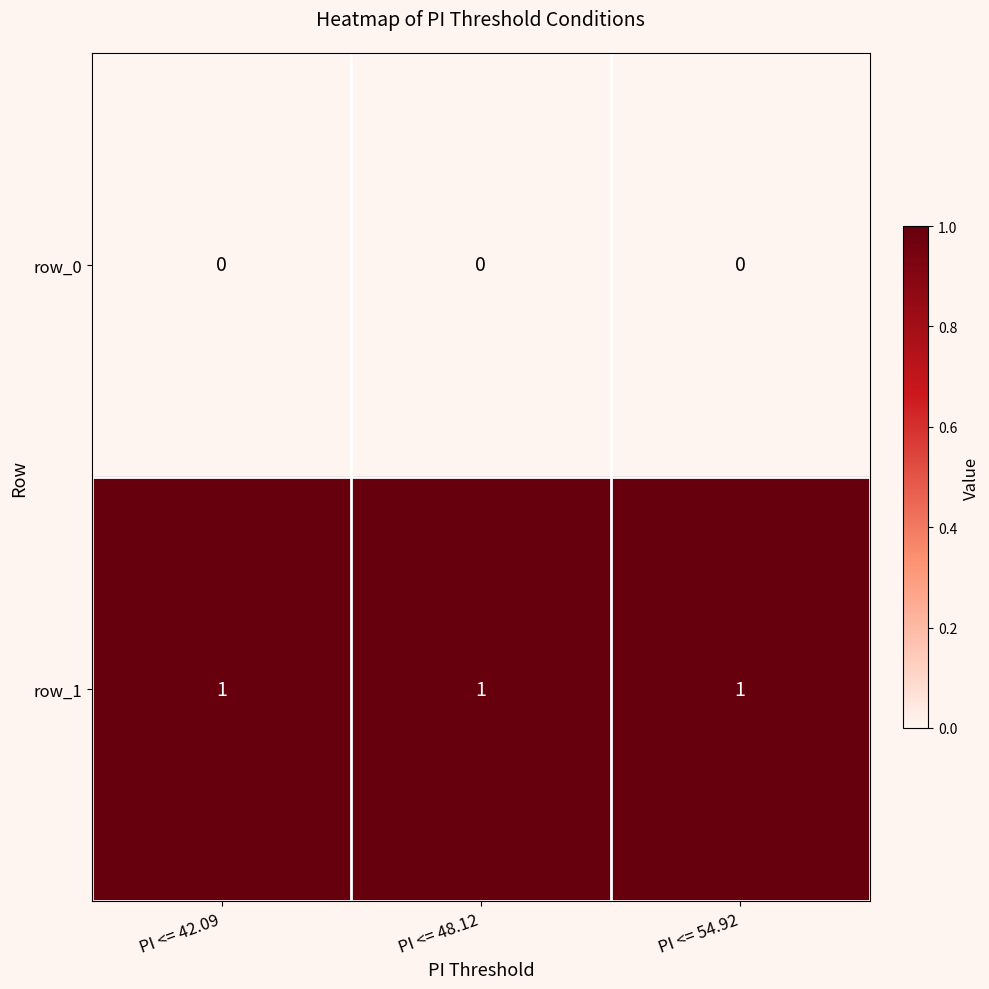

Is the value of row_0 at PI <= 42.09 greater than the value of row_1 at PI <= 42.09?

No